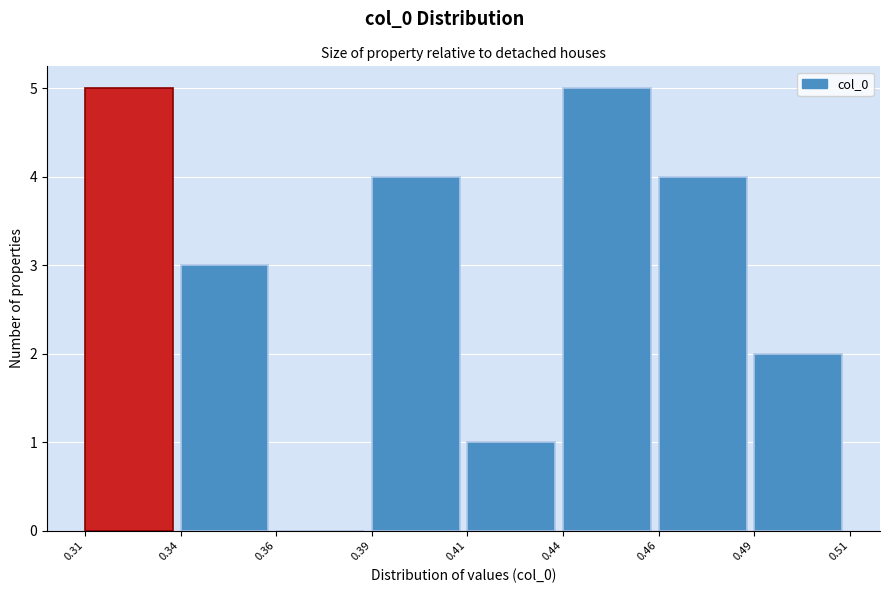

Reading right to left, extract all data points from this chart.

0.49=2	0.46=4	0.44=5	0.41=1	0.39=4	0.36=0	0.34=3	0.31=5